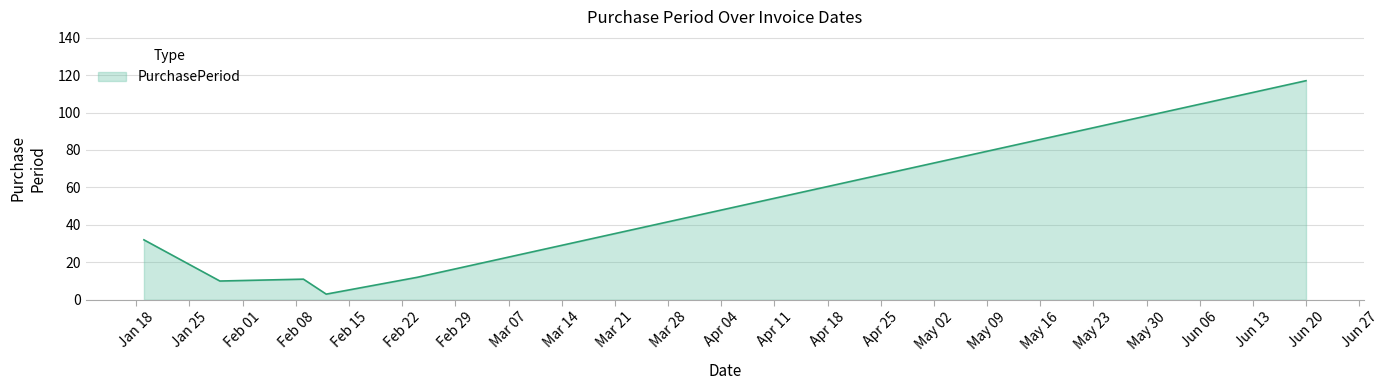

What is the sum of all values?

185